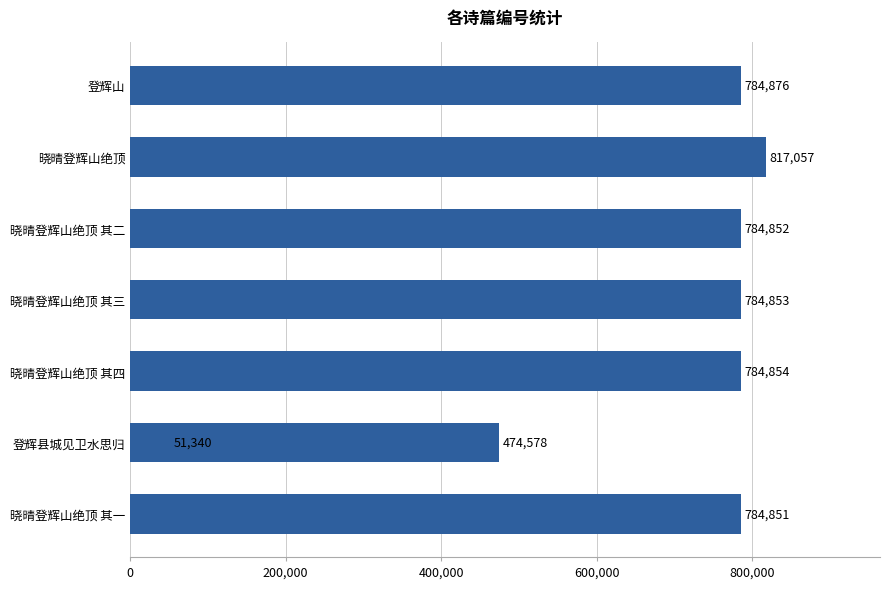

What is the sum of all values?

5267261